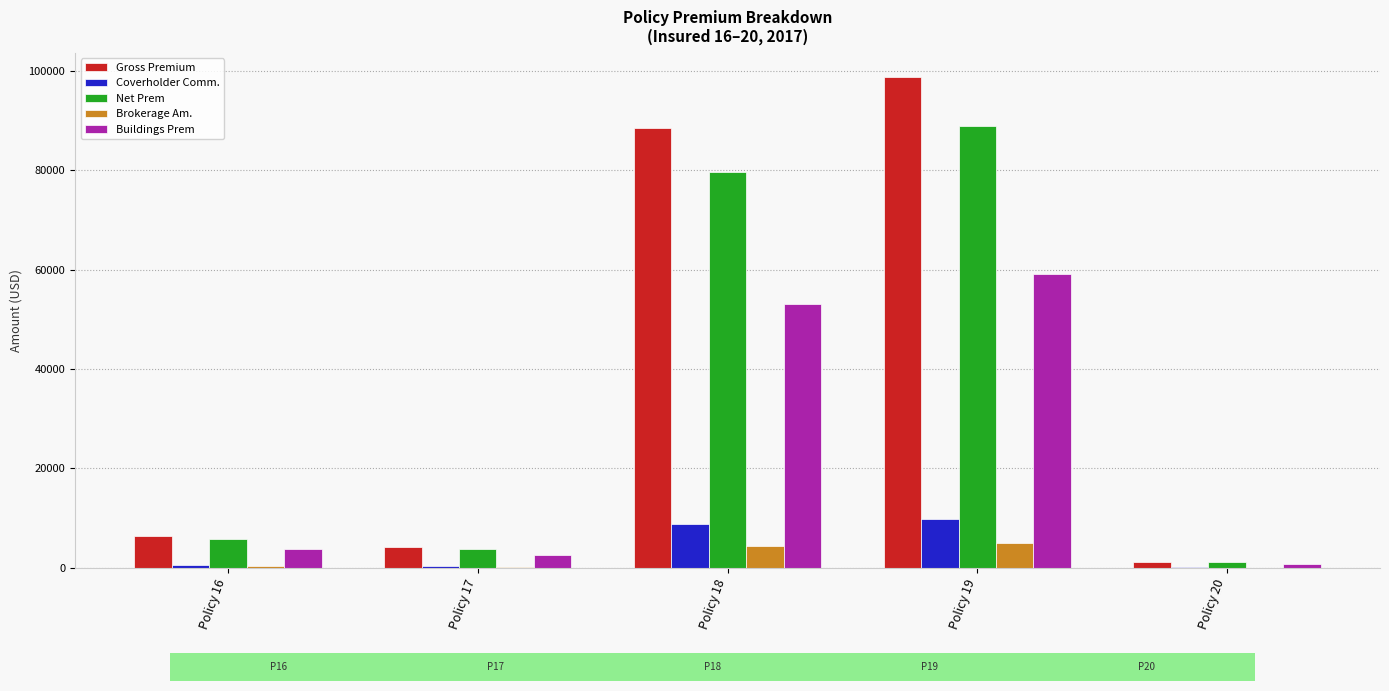

What is the total value across all series at Policy 19?

261427.8